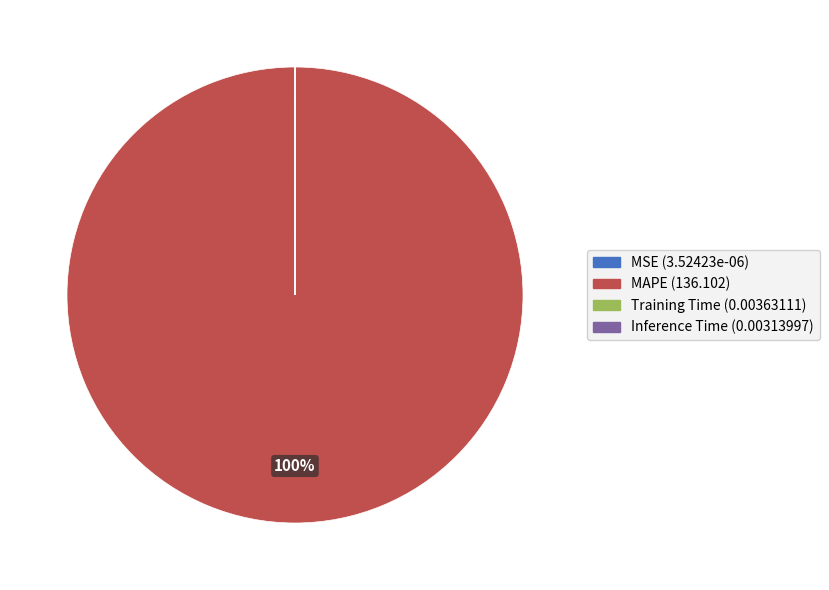

Which slice is the largest?

MAPE